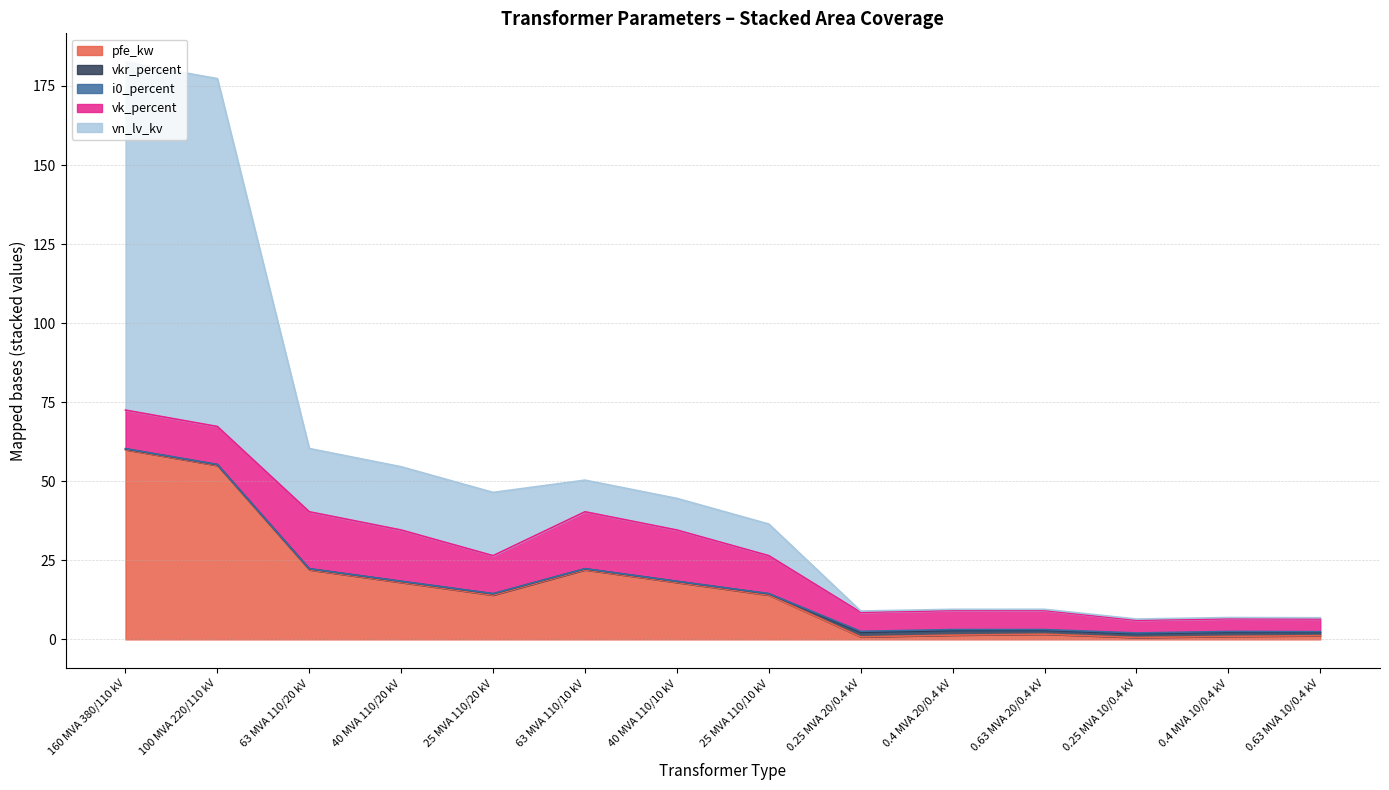

Which category has the highest value in the pfe_kw series?

160 MVA 380/110 kV